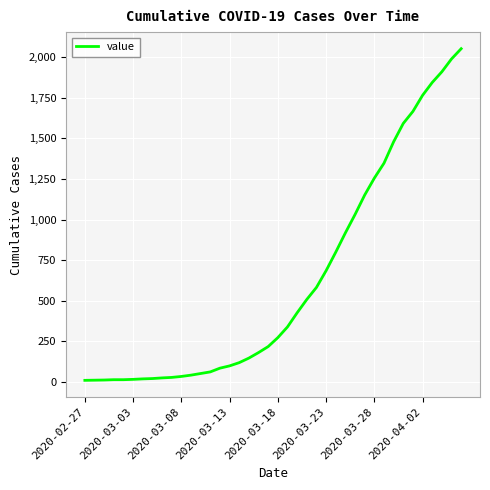

What is the minimum value shown in the chart?

10